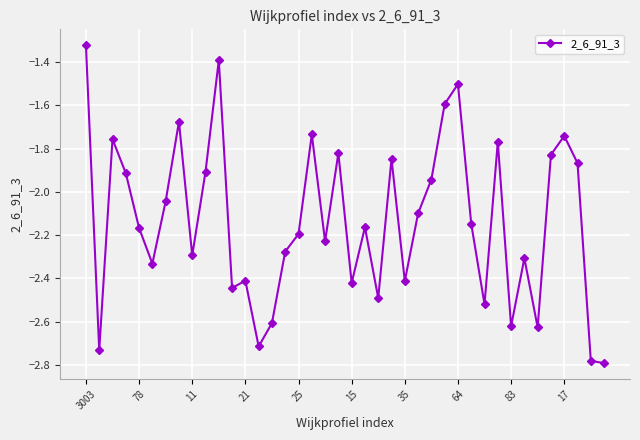

What is the sum of all values?

-85.4